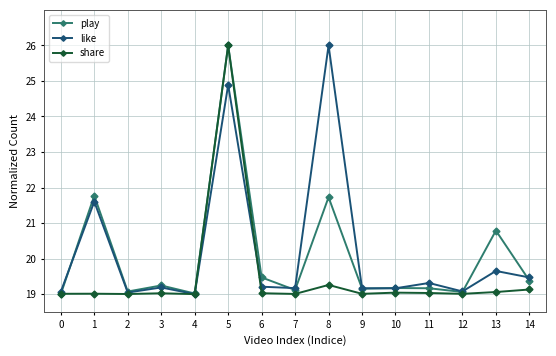

What is the minimum value for like?

19.0